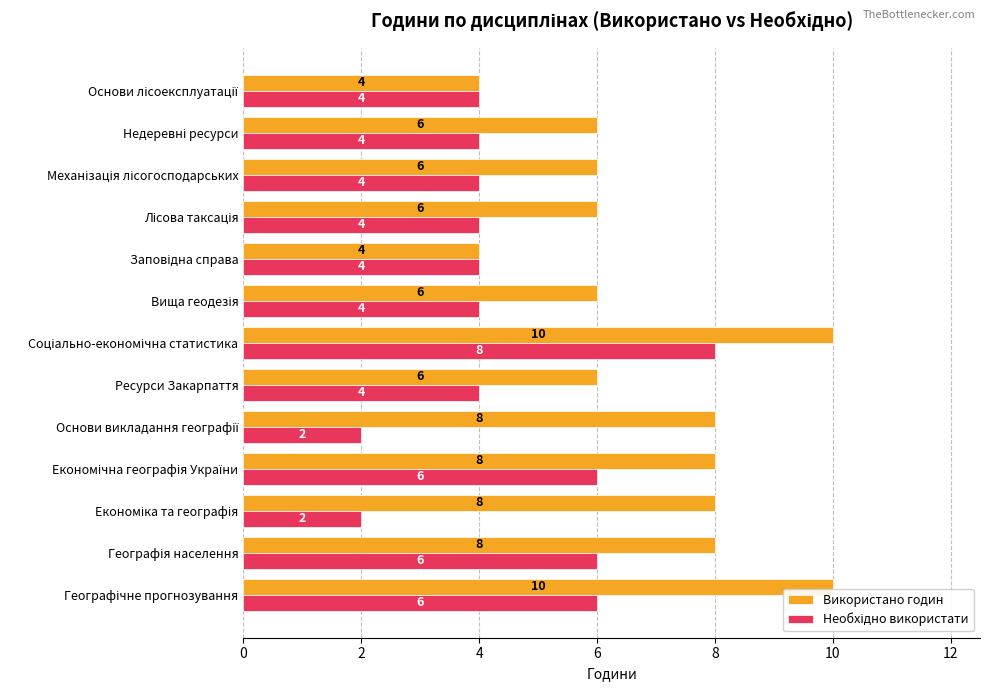

What is the difference between the maximum and minimum values in the Використано годин series?

6